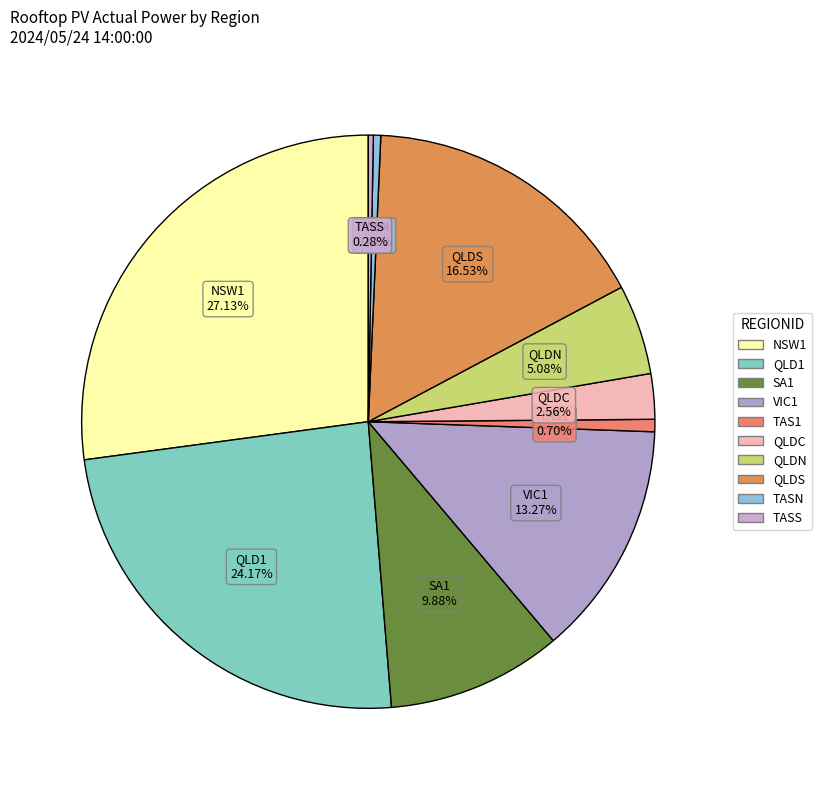

True or false: TAS1 accounts for 1% of the total.

True